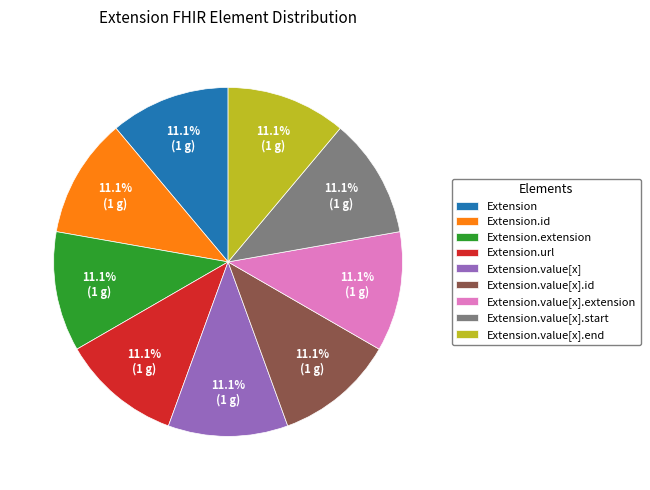

To the nearest percent, what is the difference between the largest and smallest slice percentages?

0%